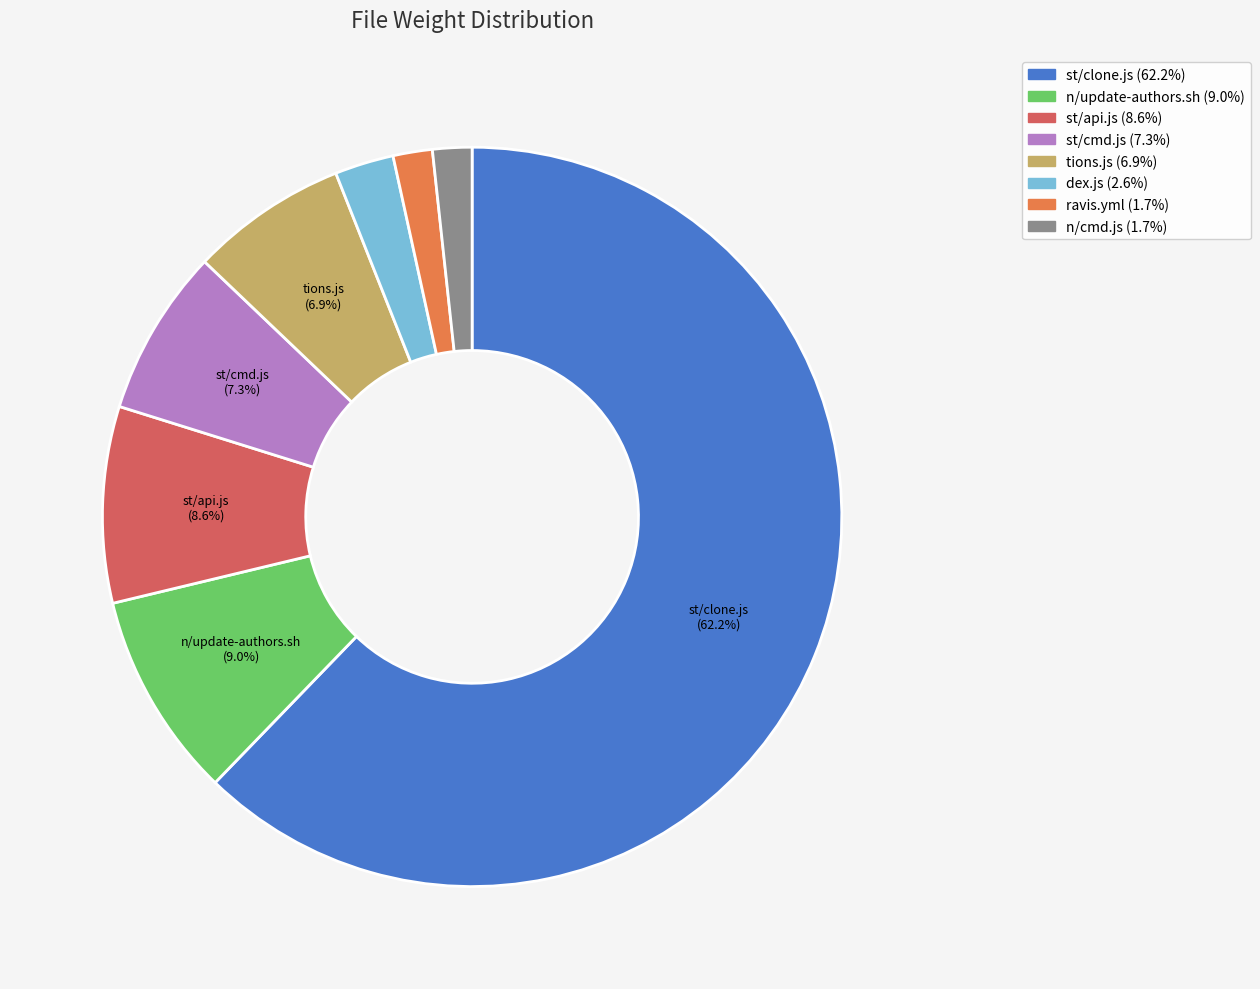

Does any single category account for the majority?

Yes